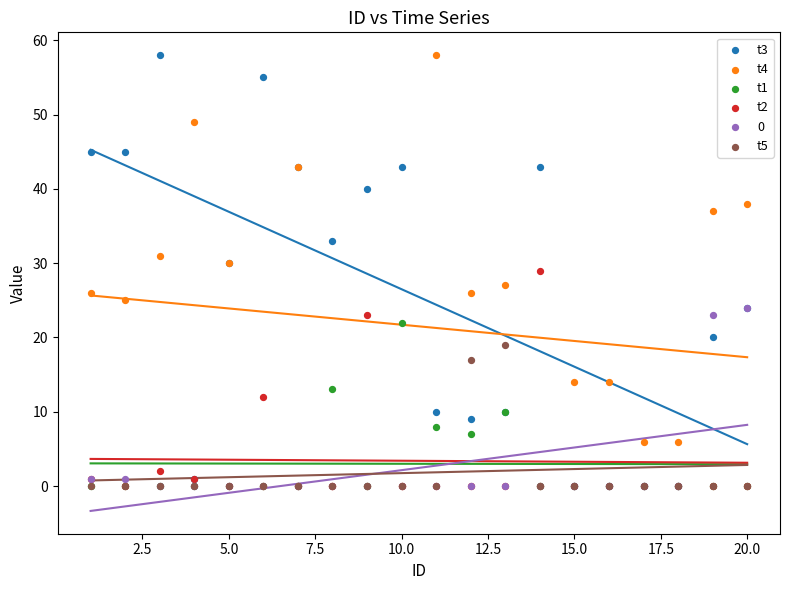

What are all the series names shown in the legend?

t3, t4, t1, t2, 0, t5